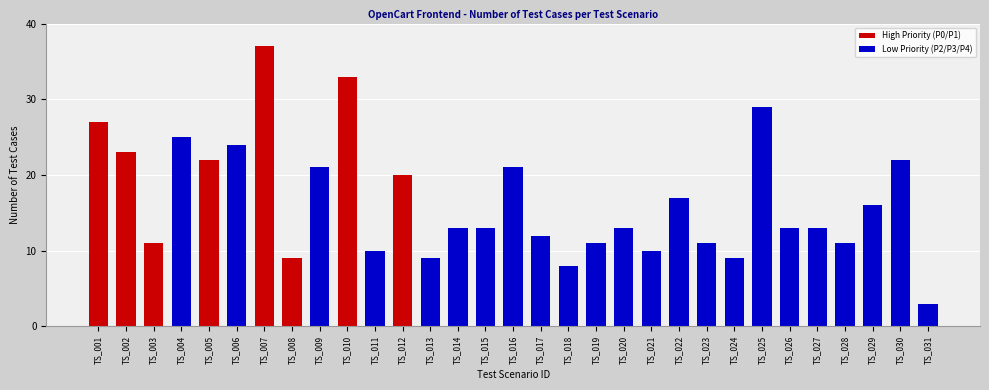

True or false: the data shows 59 at TS_010.

False